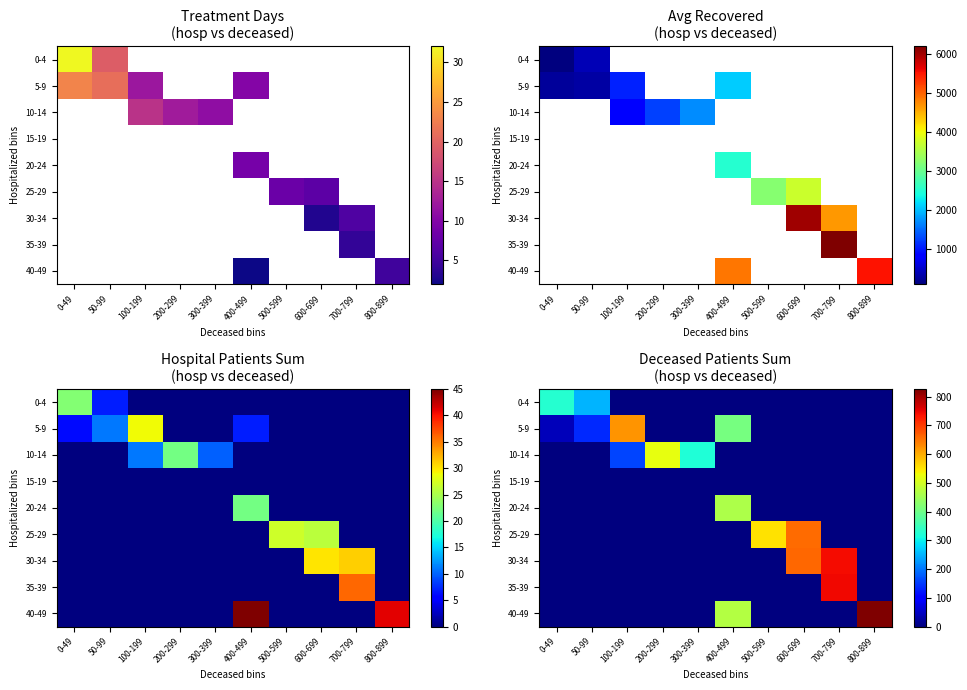

At 800-899, list the series in order from largest to smallest.

40-49, 0-4, 5-9, 10-14, 15-19, 20-24, 25-29, 30-34, 35-39